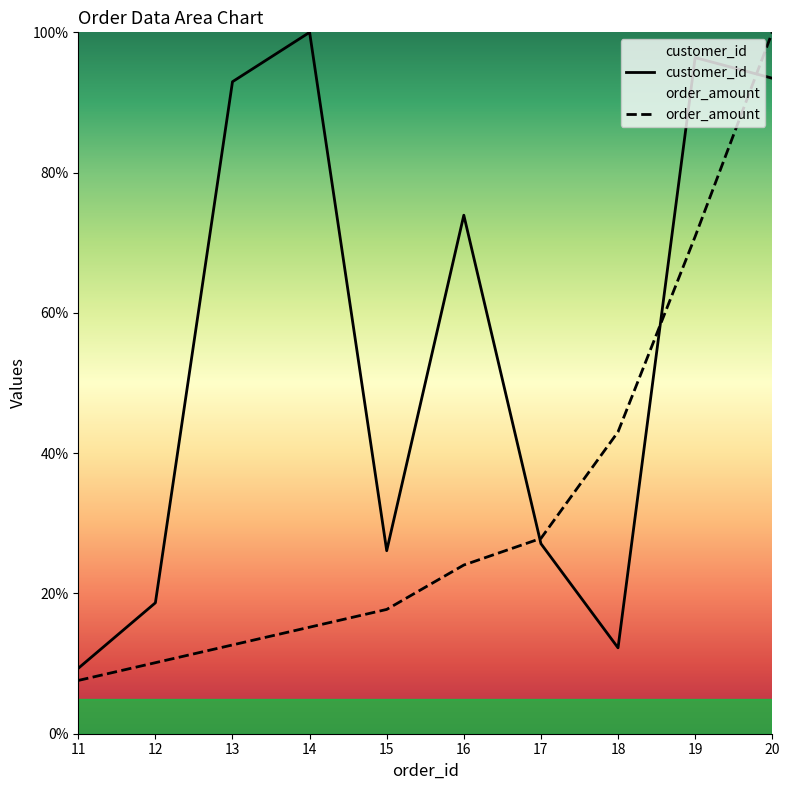

Which series changed the most between 17 and 18?

order_amount